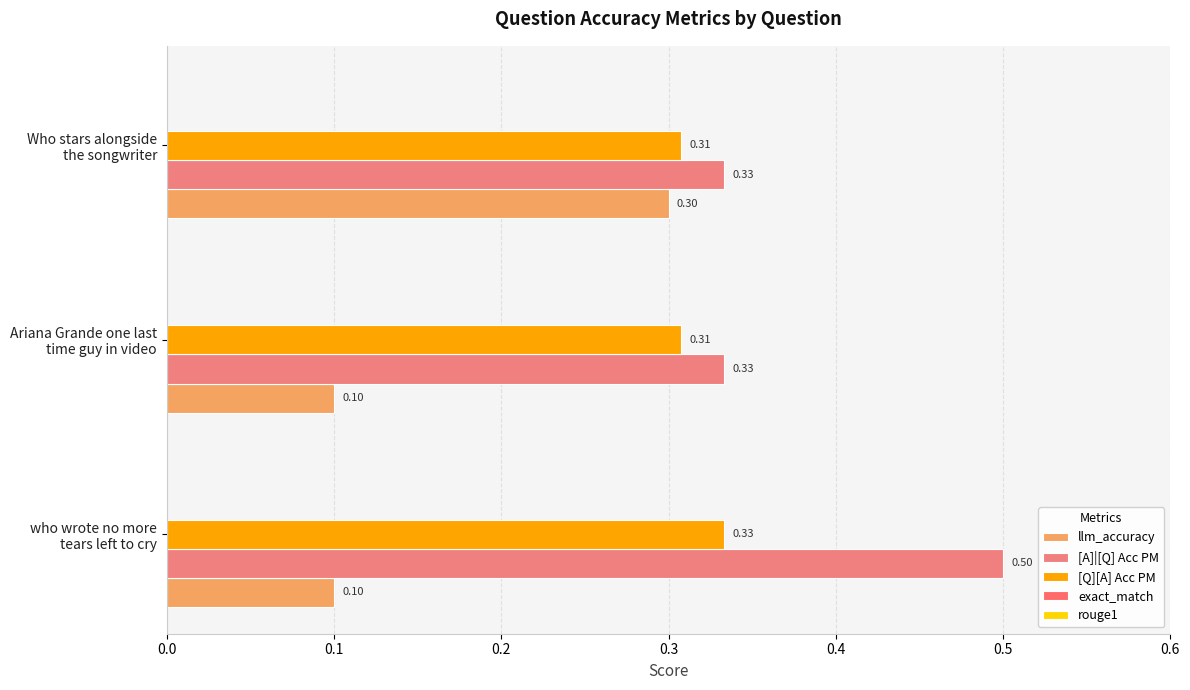

How many series are shown in this chart?

3